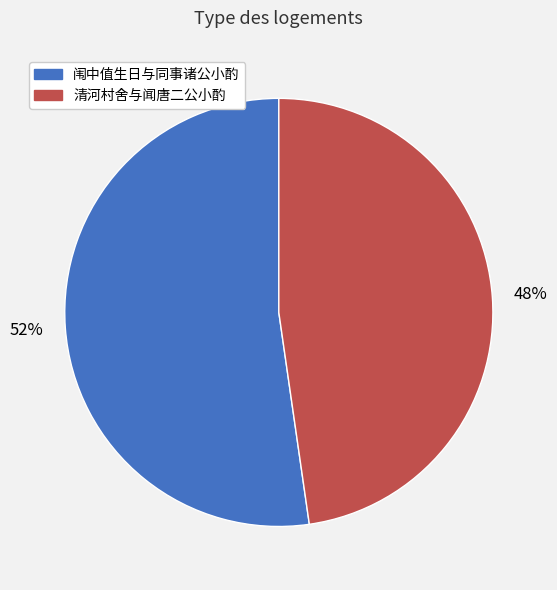

Is it true that 清河村舍与闻唐二公小酌 is 34% of the pie?

False